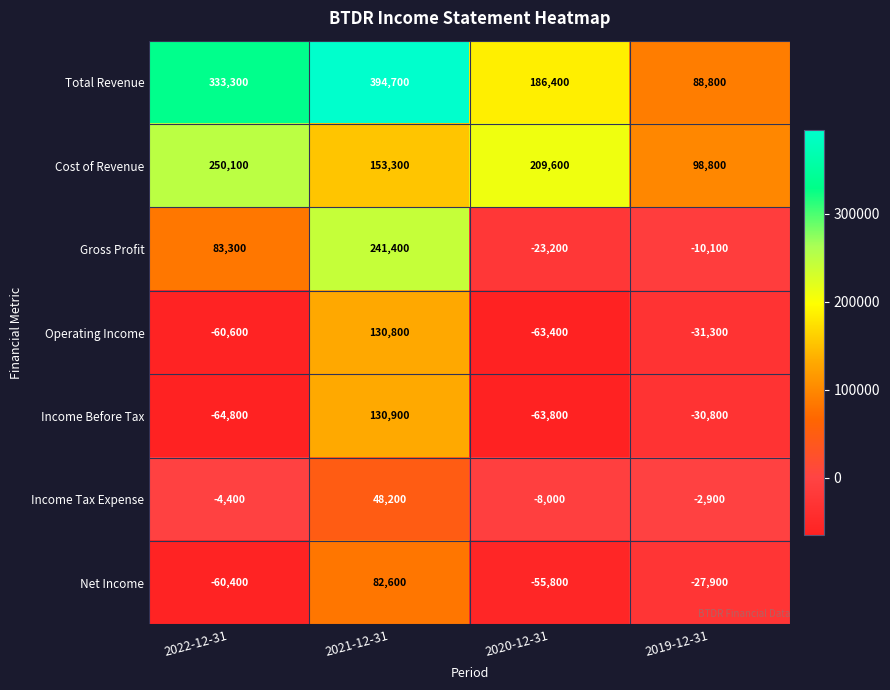

Where does the Income Before Tax series first go above -30800?

2021-12-31